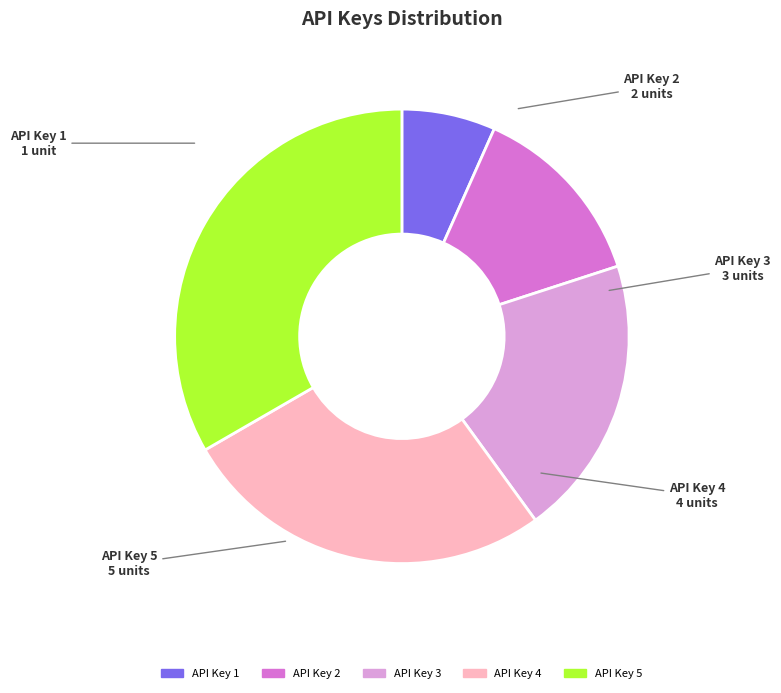

Combined, do API Key 1 and API Key 5 account for over 50%?

No